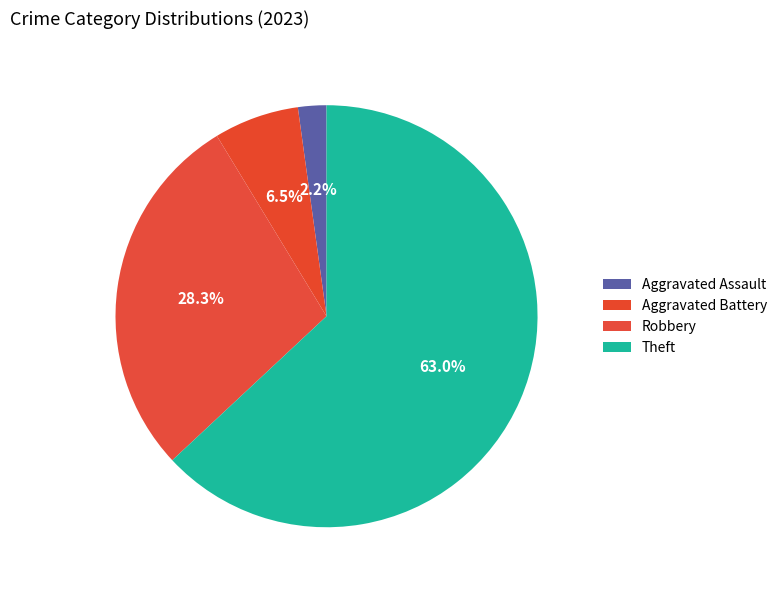

How many segments does this pie chart have?

4